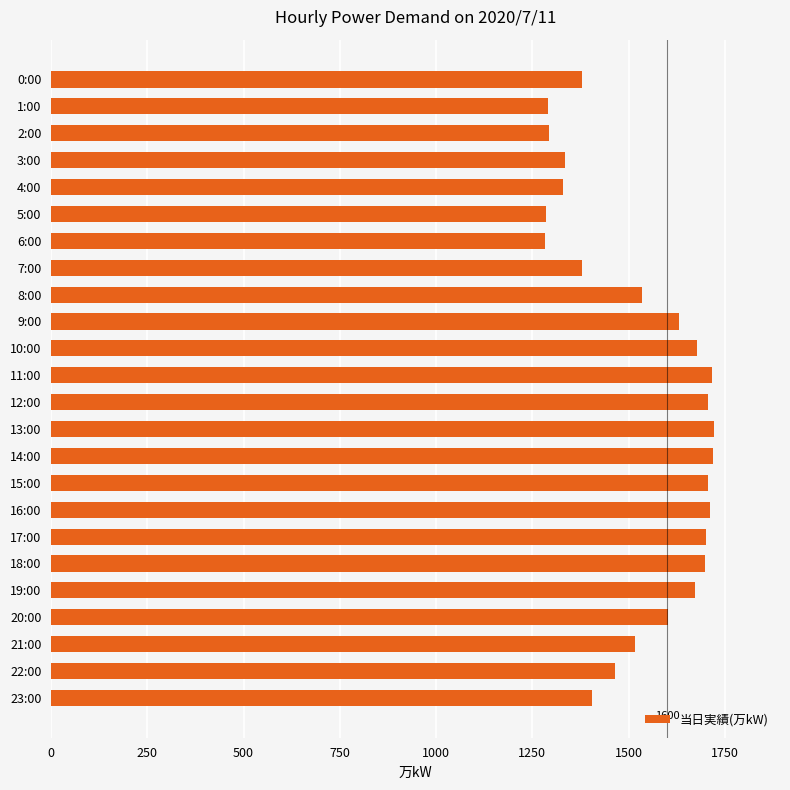

What is the minimum value shown in the chart?

1283